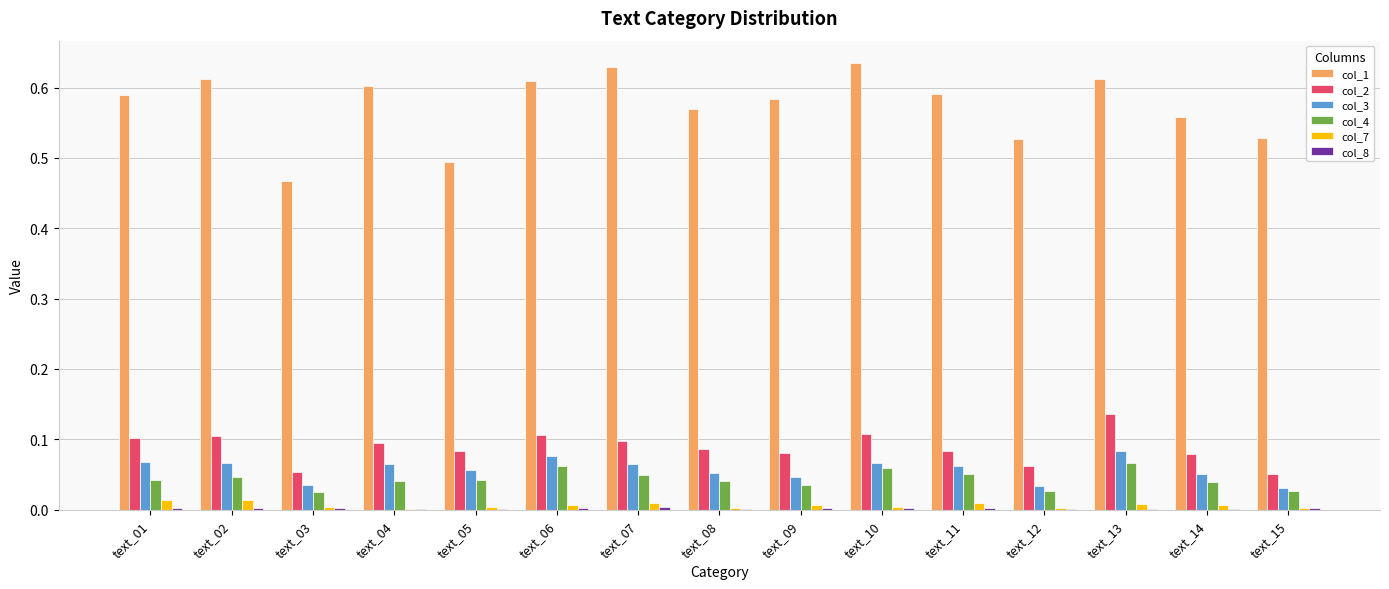

How many groups of bars are there?

15